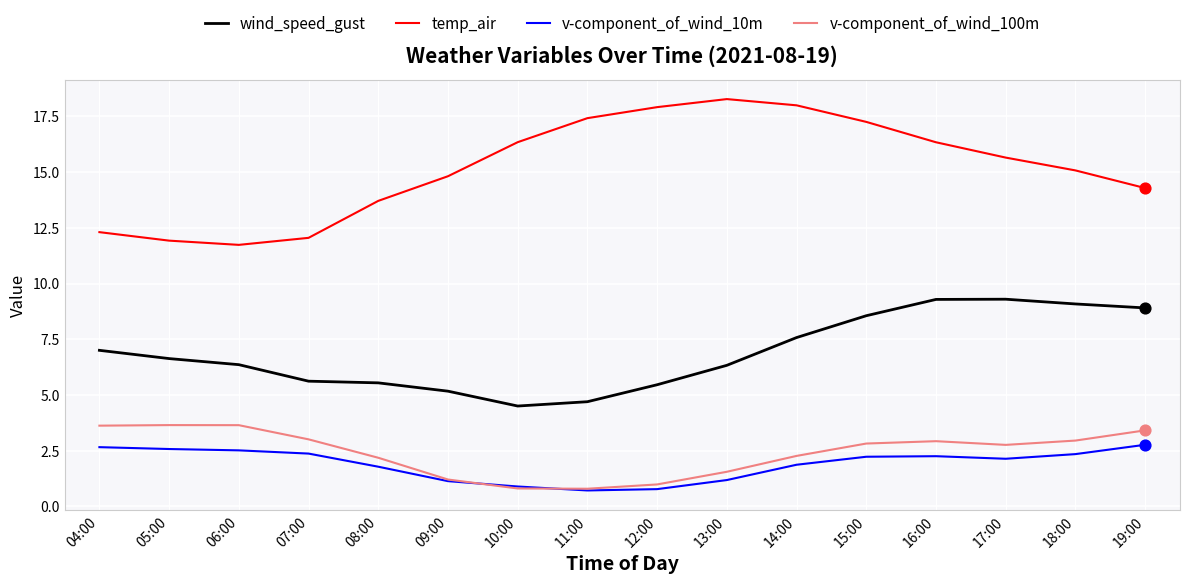

Which series has the largest total across all categories?

temp_air